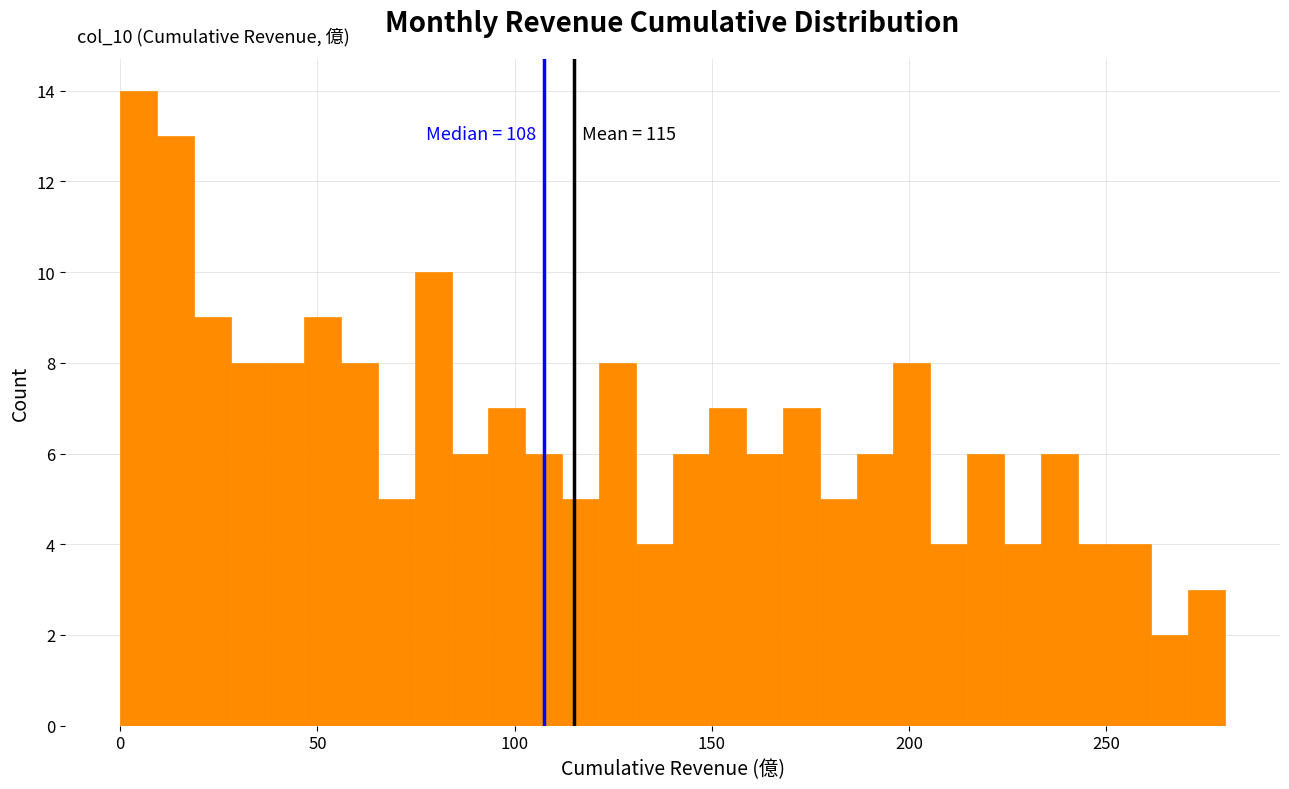

Read against the x-axis, roughly where is the centre of the tallest bar?

5